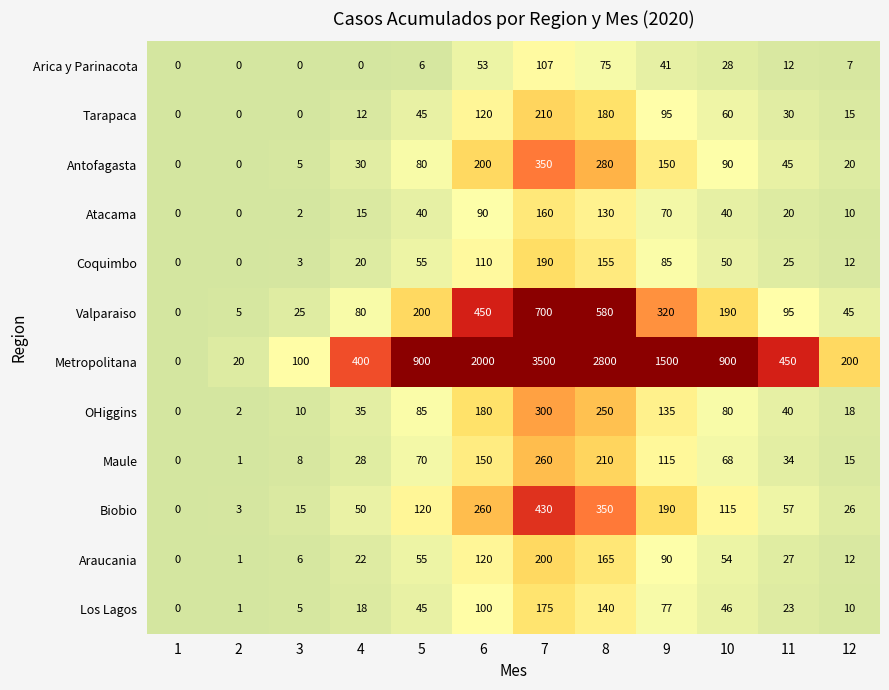

At which label is Coquimbo closest to 95?

9